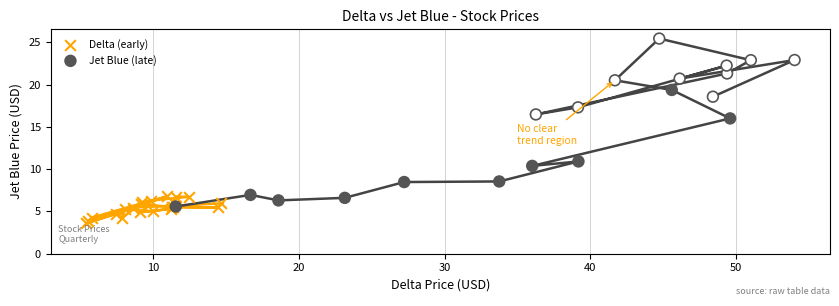

Which series has the widest spread of Y values?

Jet Blue (late)